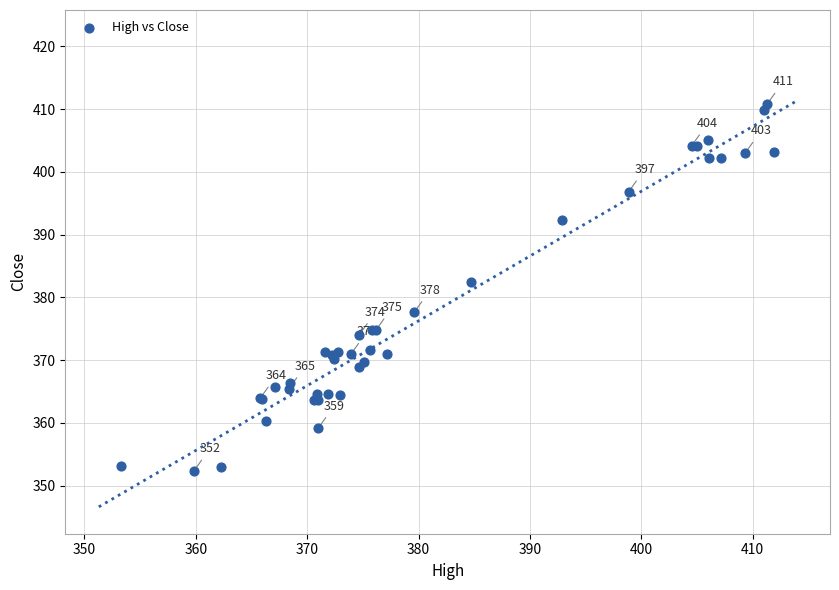

What Y value in the scatter plot is closest to 381?

382.4